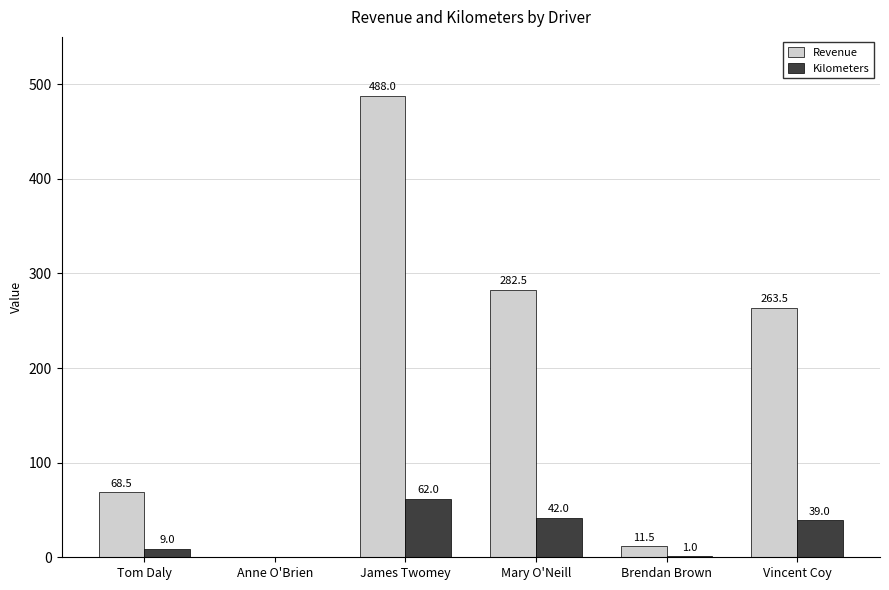

Reading left to right, what are all the values shown in this chart?

Revenue: 68.5	0.0	488.0	282.5	11.5	263.5
Kilometers: 9.0	0.0	62.0	42.0	1.0	39.0